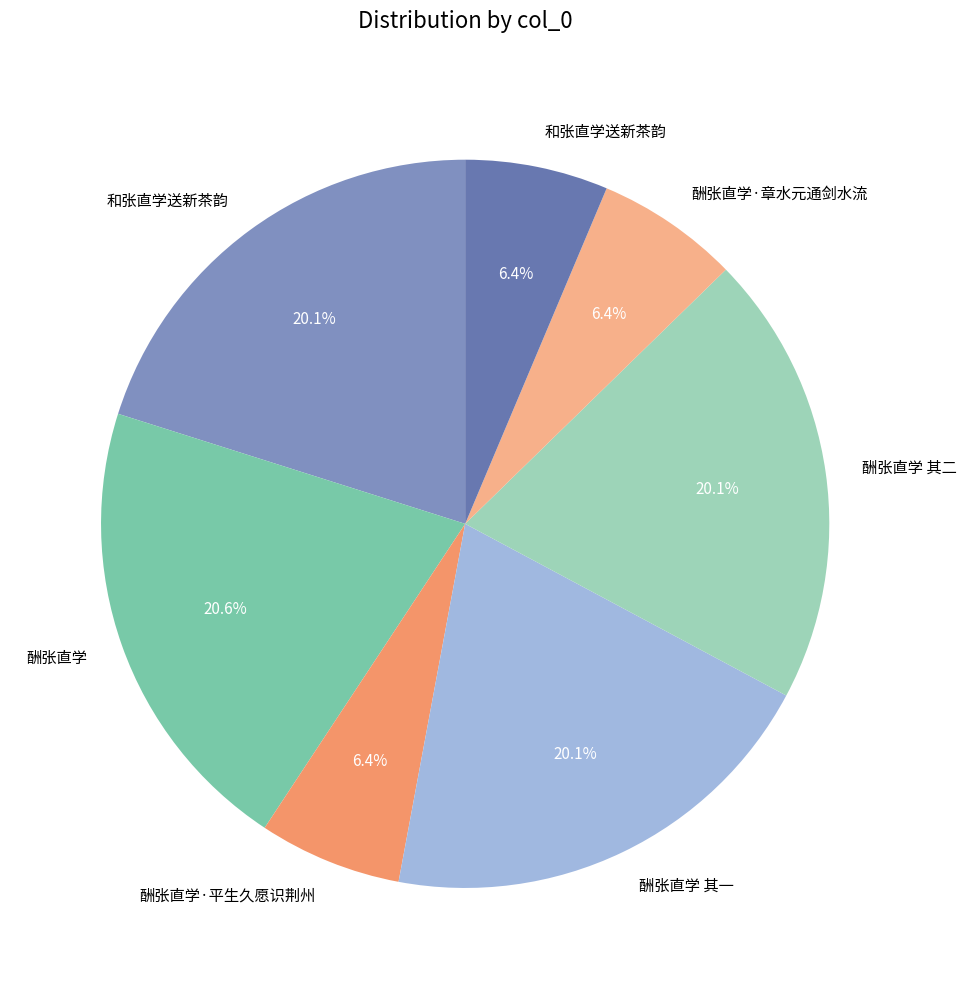

How many slices are in this pie chart?

7